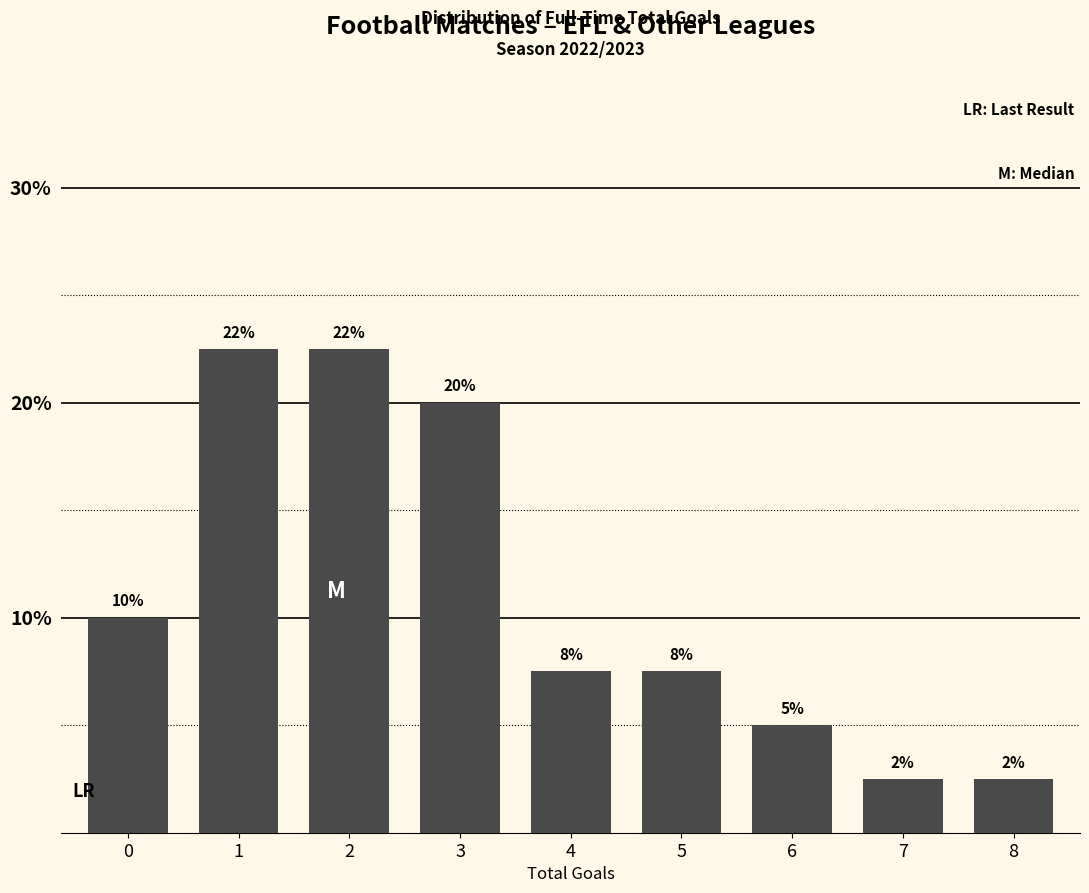

Are the bars horizontal?

No